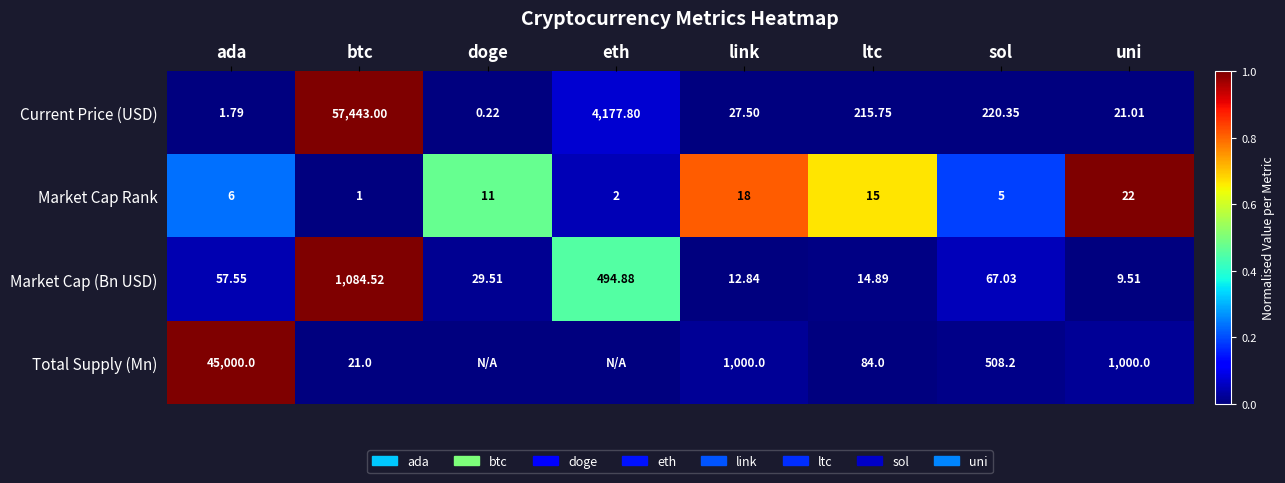

Which series changed the most between ltc and sol?

Total Supply (Mn)